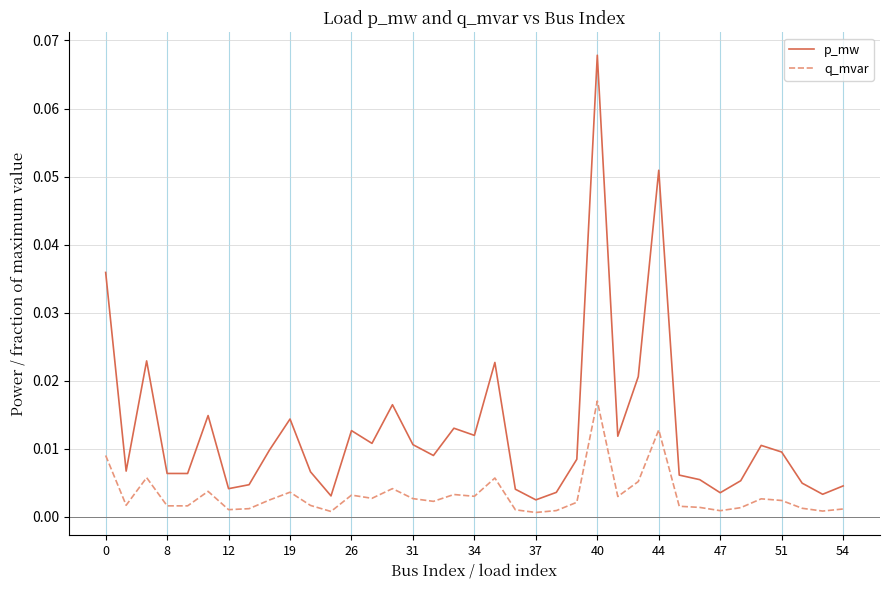

True or false: q_mvar and p_mw intersect in this chart.

False